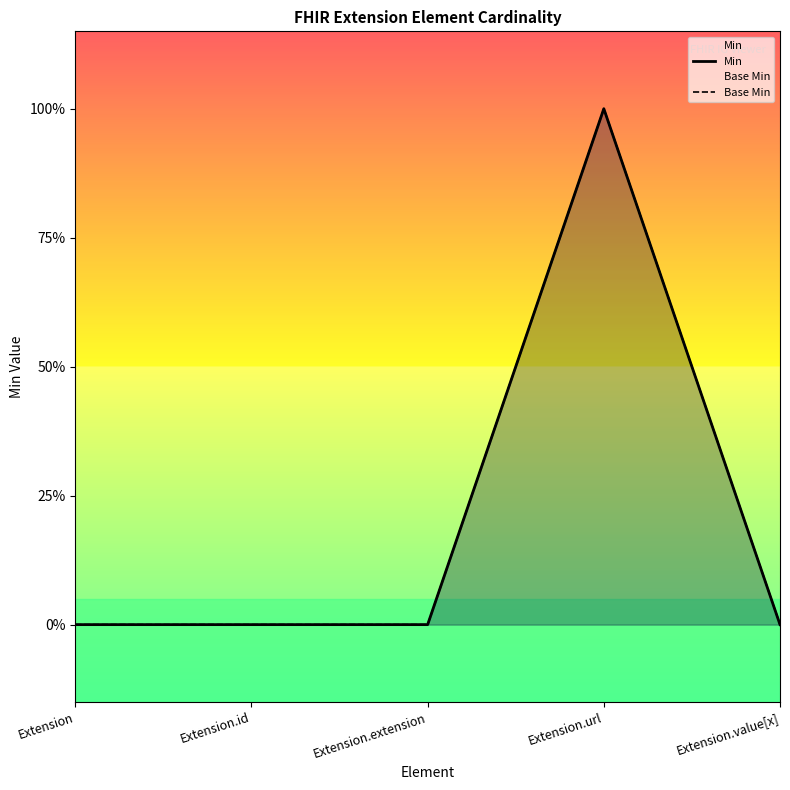

How many lines are shown in the chart?

2